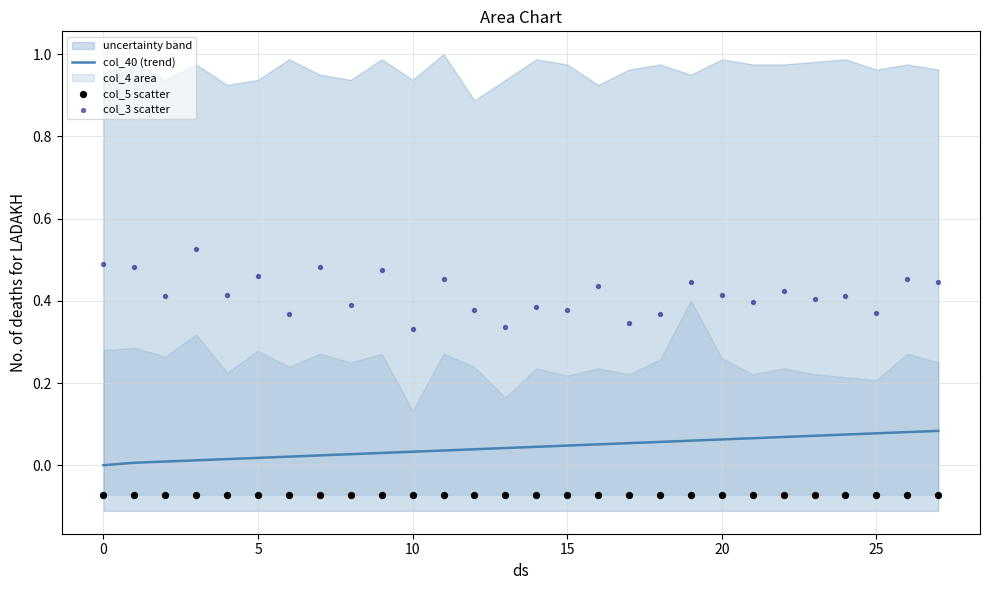

Which series reaches the minimum Y coordinate?

col_5 scatter